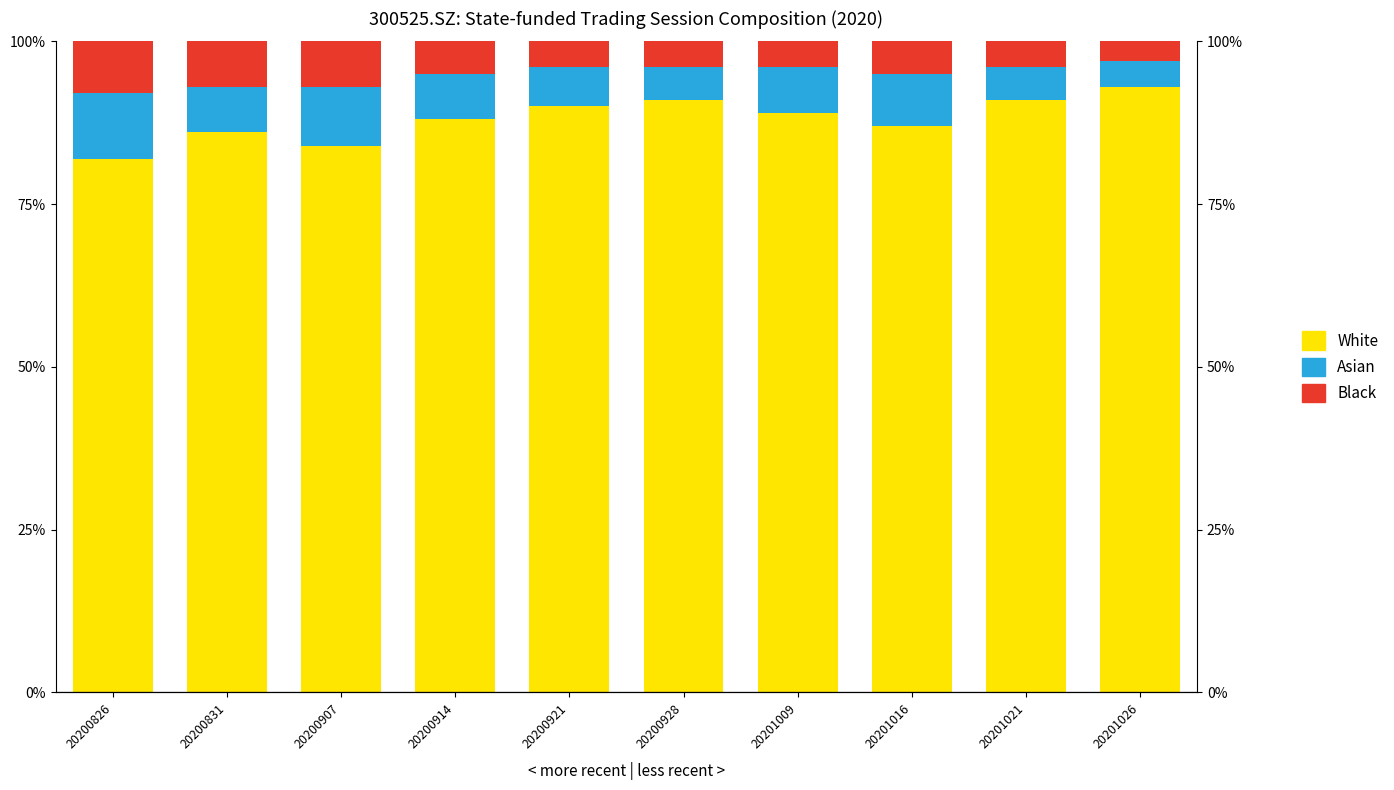

What is the approximate value of White at 20201016?

0.9